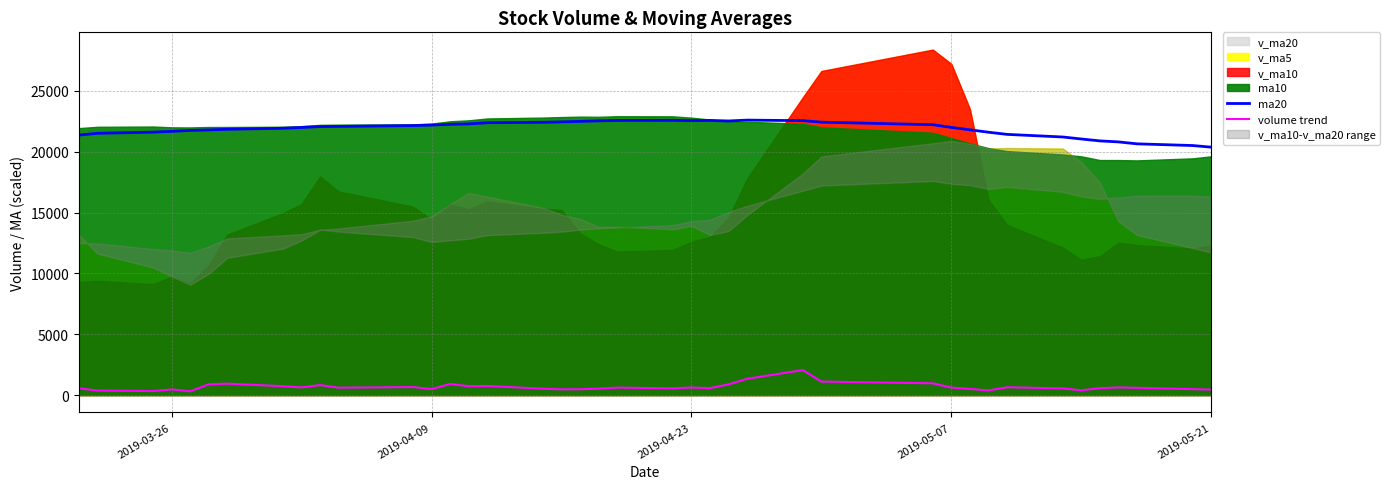

True or false: volume trend has more than 1 interior local peaks.

True